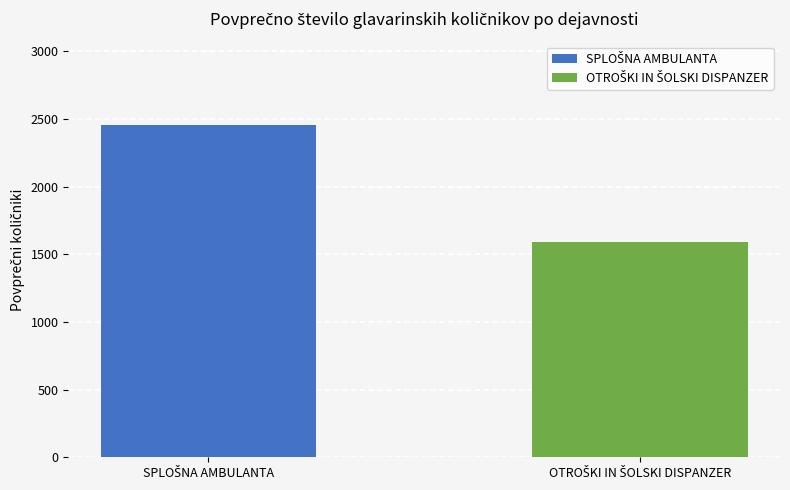

Does the chart contain stacked bars?

No